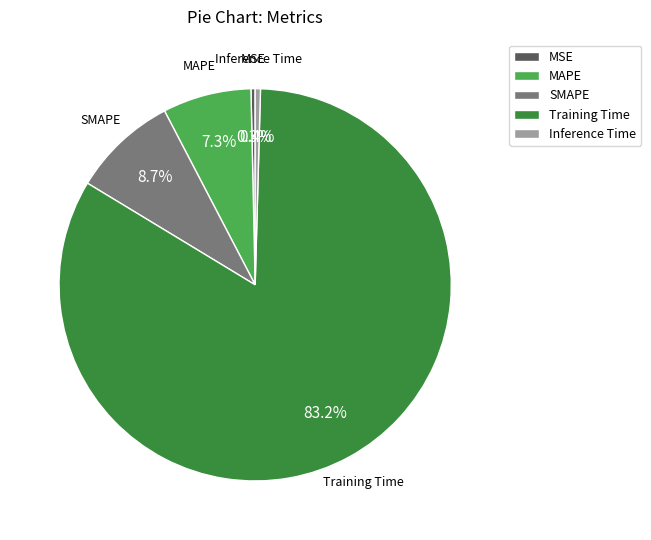

Is there any slice that represents more than half of the pie?

Yes